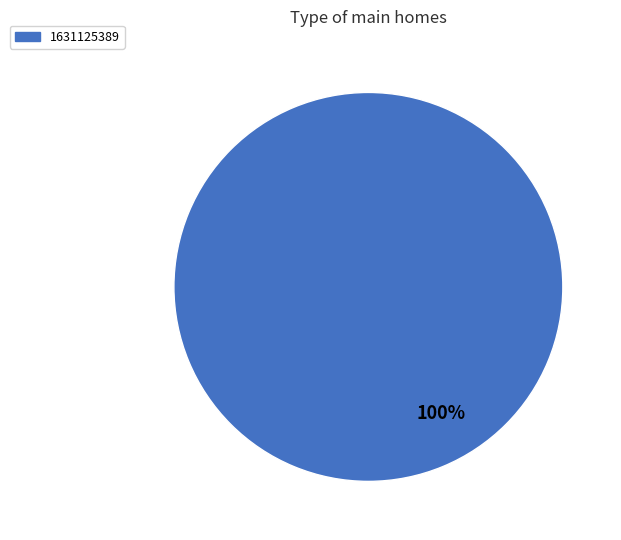

How many segments does this pie chart have?

1